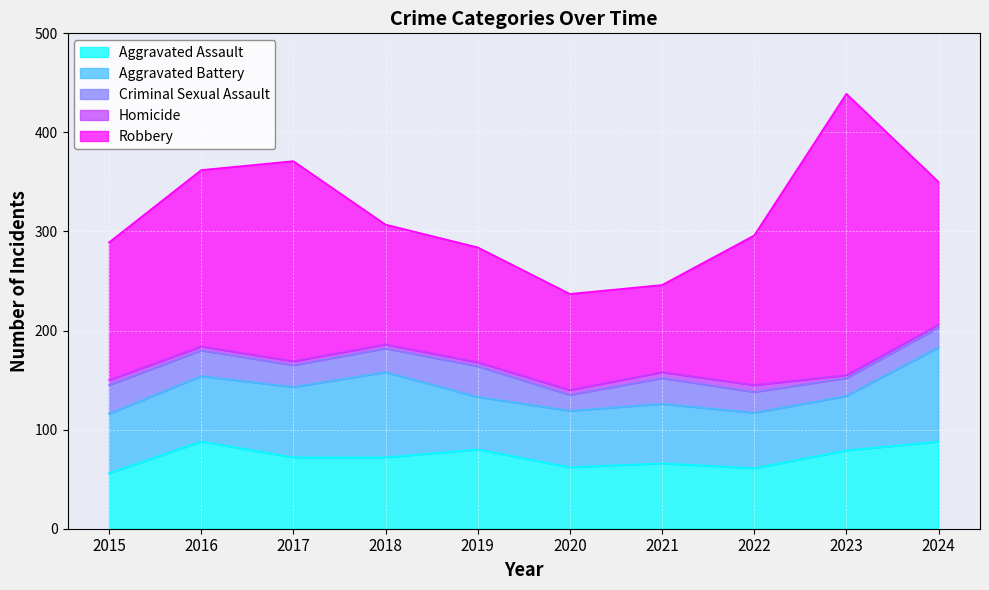

Which series changed the most between 2018 and 2023?

Robbery